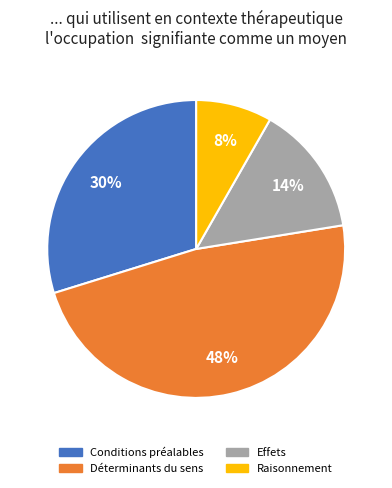

To the nearest percent, what is the difference between the largest and smallest slice percentages?

40%